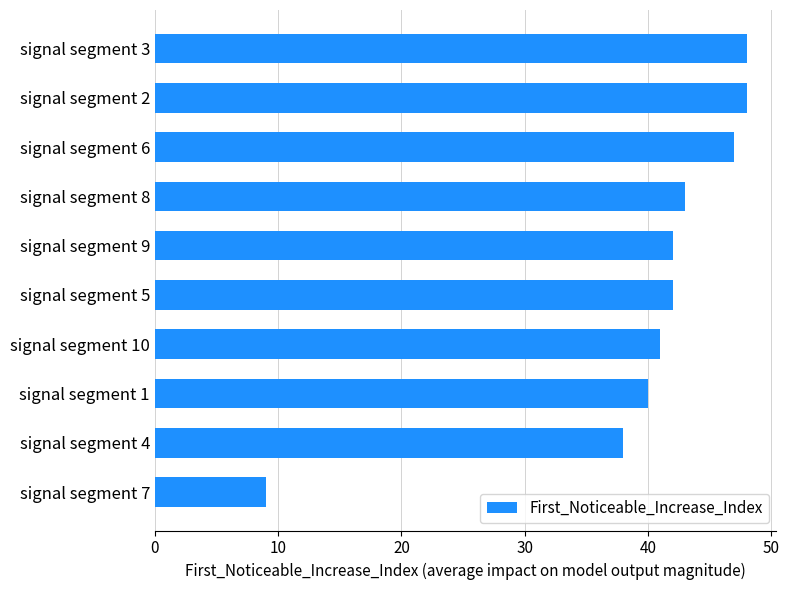

Reading bottom to top, transcribe all the data shown in this chart.

signal segment 7=9	signal segment 4=38	signal segment 1=40	signal segment 10=41	signal segment 5=42	signal segment 9=42	signal segment 8=43	signal segment 6=47	signal segment 2=48	signal segment 3=48